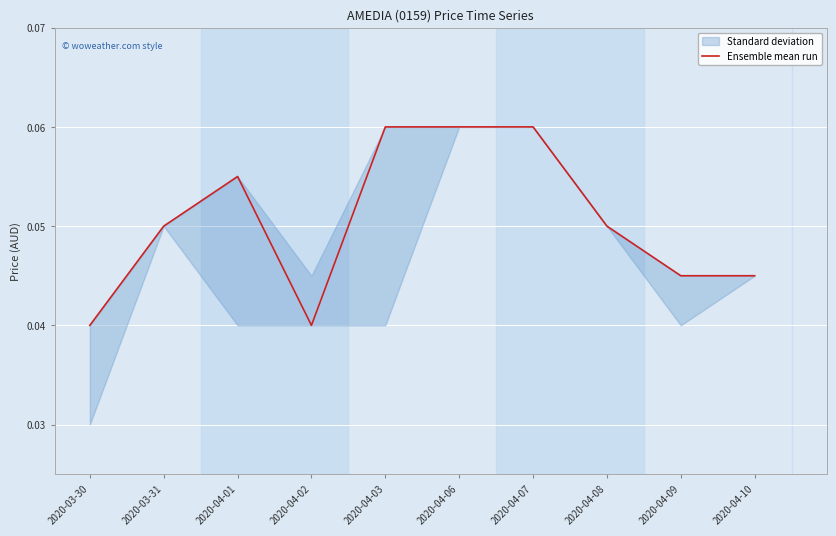

Is this an area chart (filled region under the line)?

No